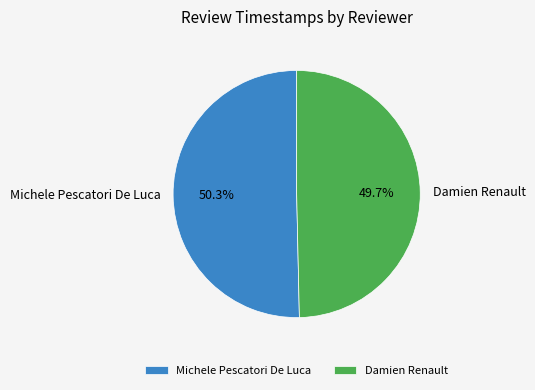

Is Damien Renault the majority of the pie?

No